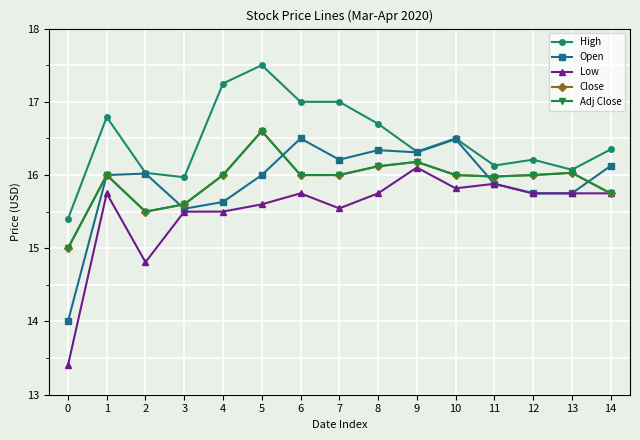

Which series has the largest range (max minus min)?

Low